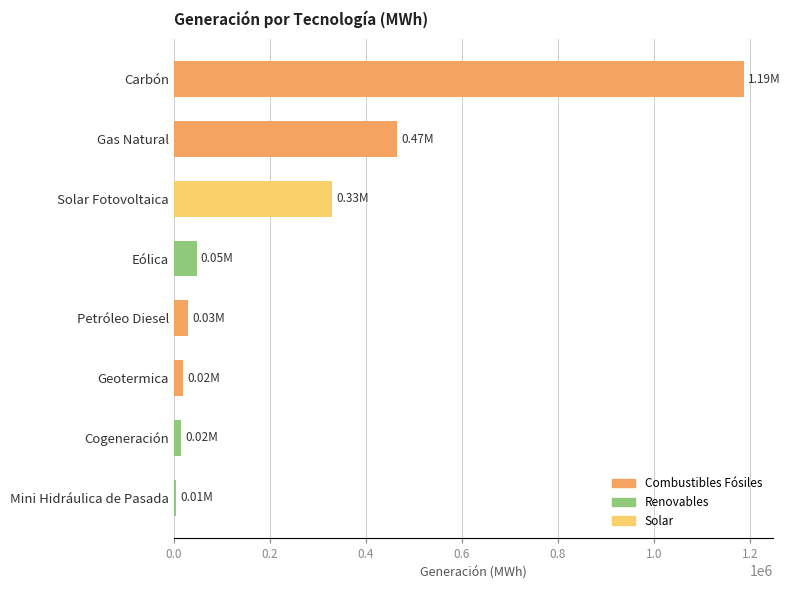

What is the difference between the maximum and second lowest values?

1172815.6